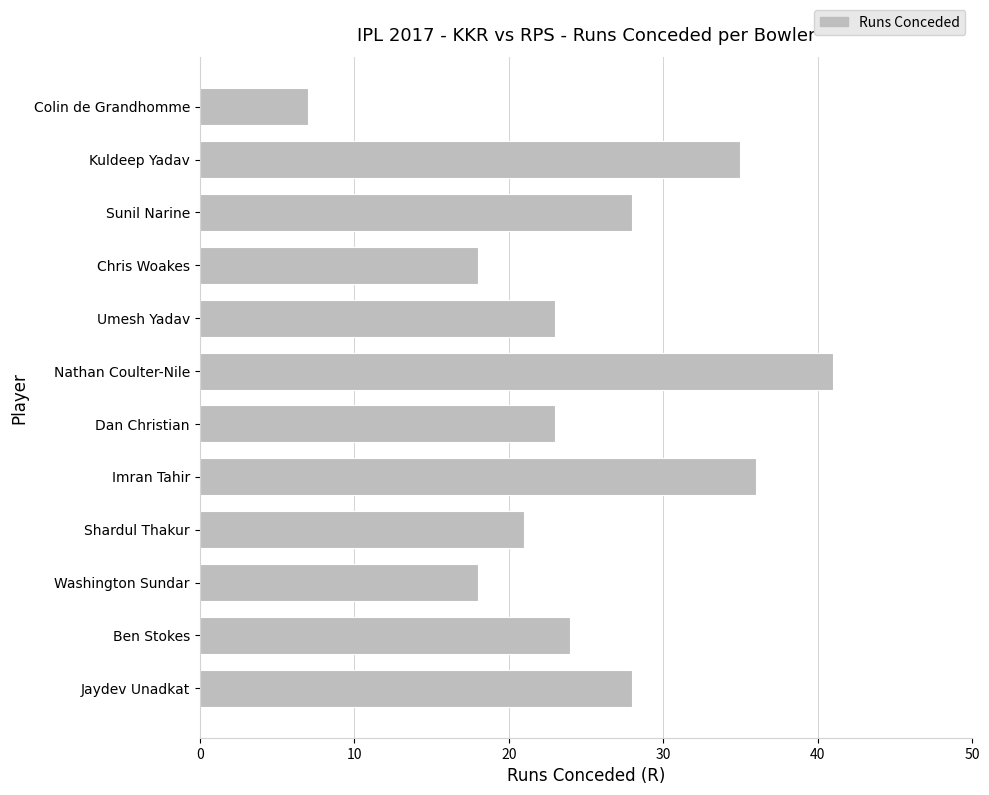

How many bars are there in total?

12